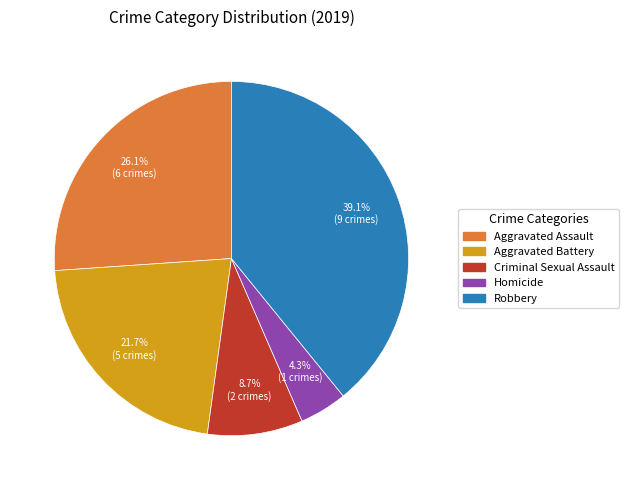

The Aggravated Battery slice represents 22% of the pie. True or false?

True